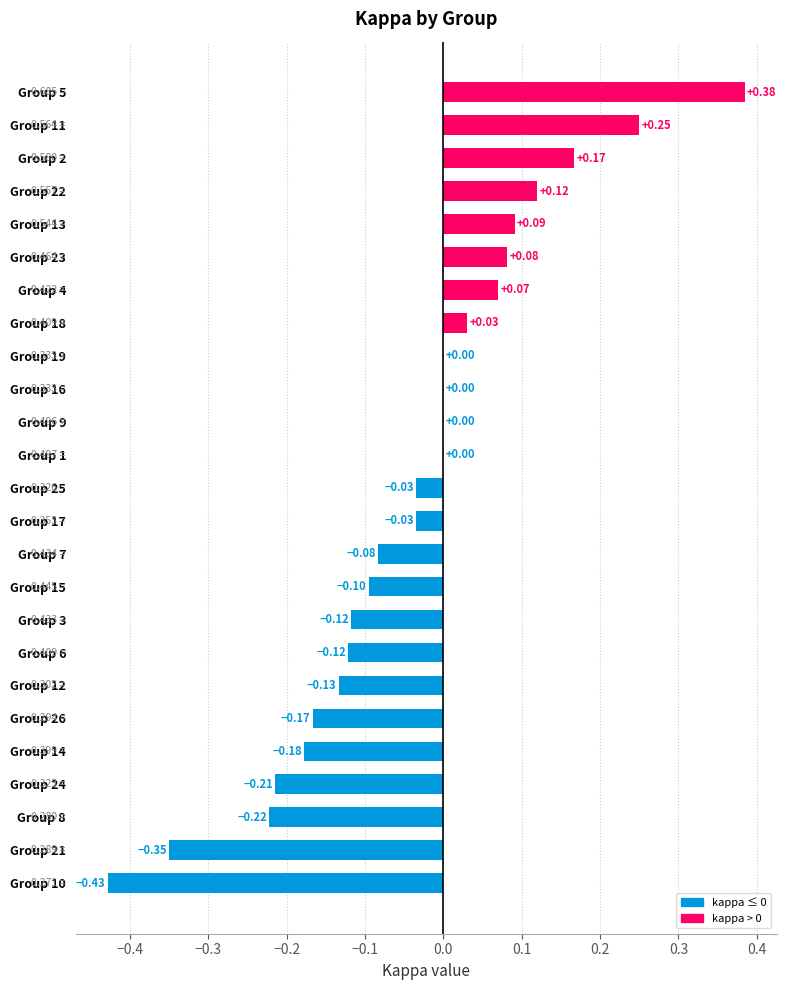

Between Group 14 and Group 18, which is larger?

Group 18